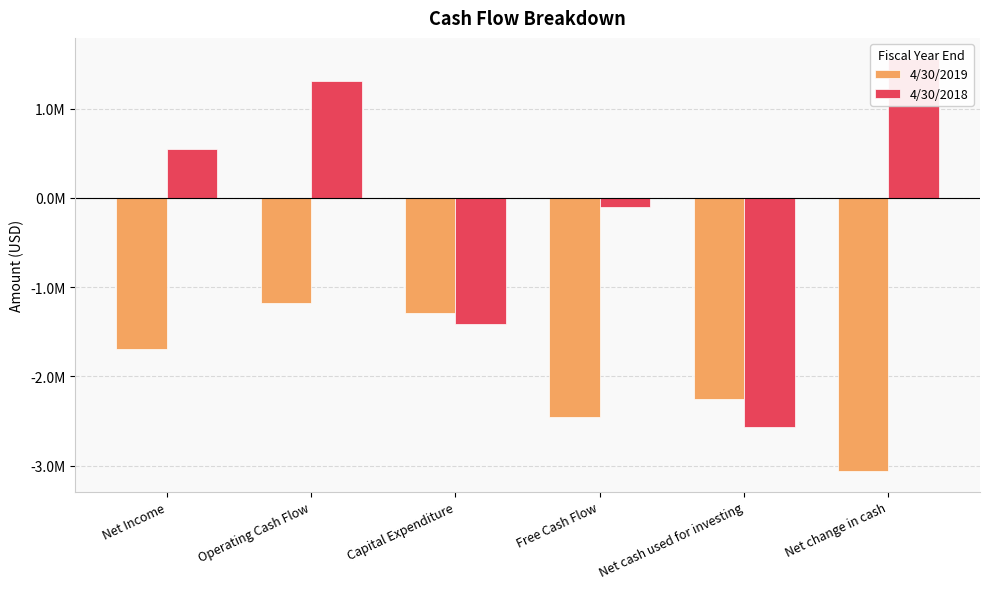

At which category is the sum across all series the highest?

Operating Cash Flow